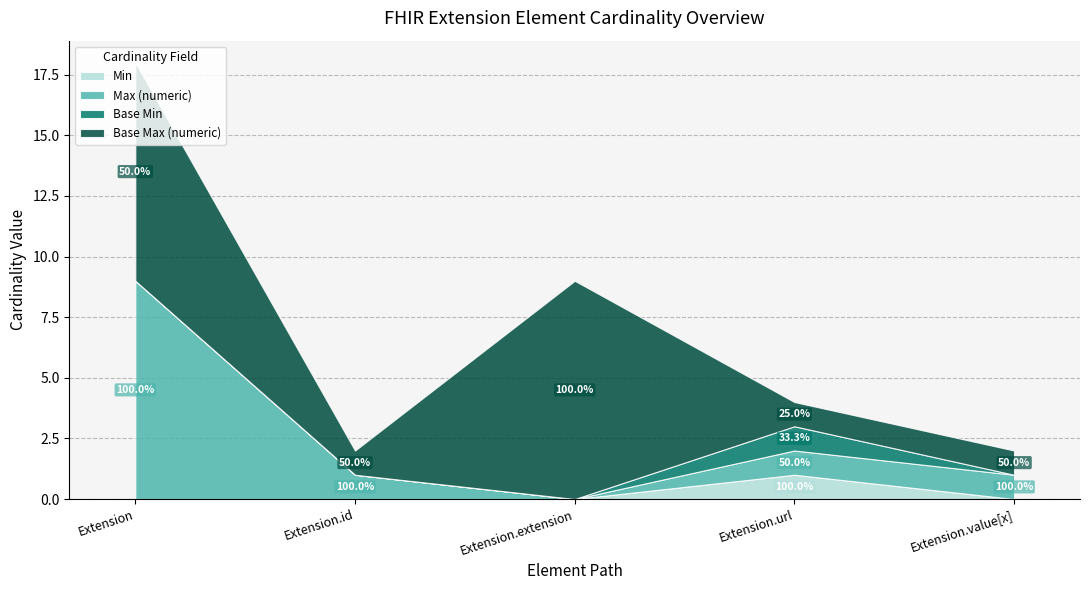

What is the maximum value shown in the chart?

9